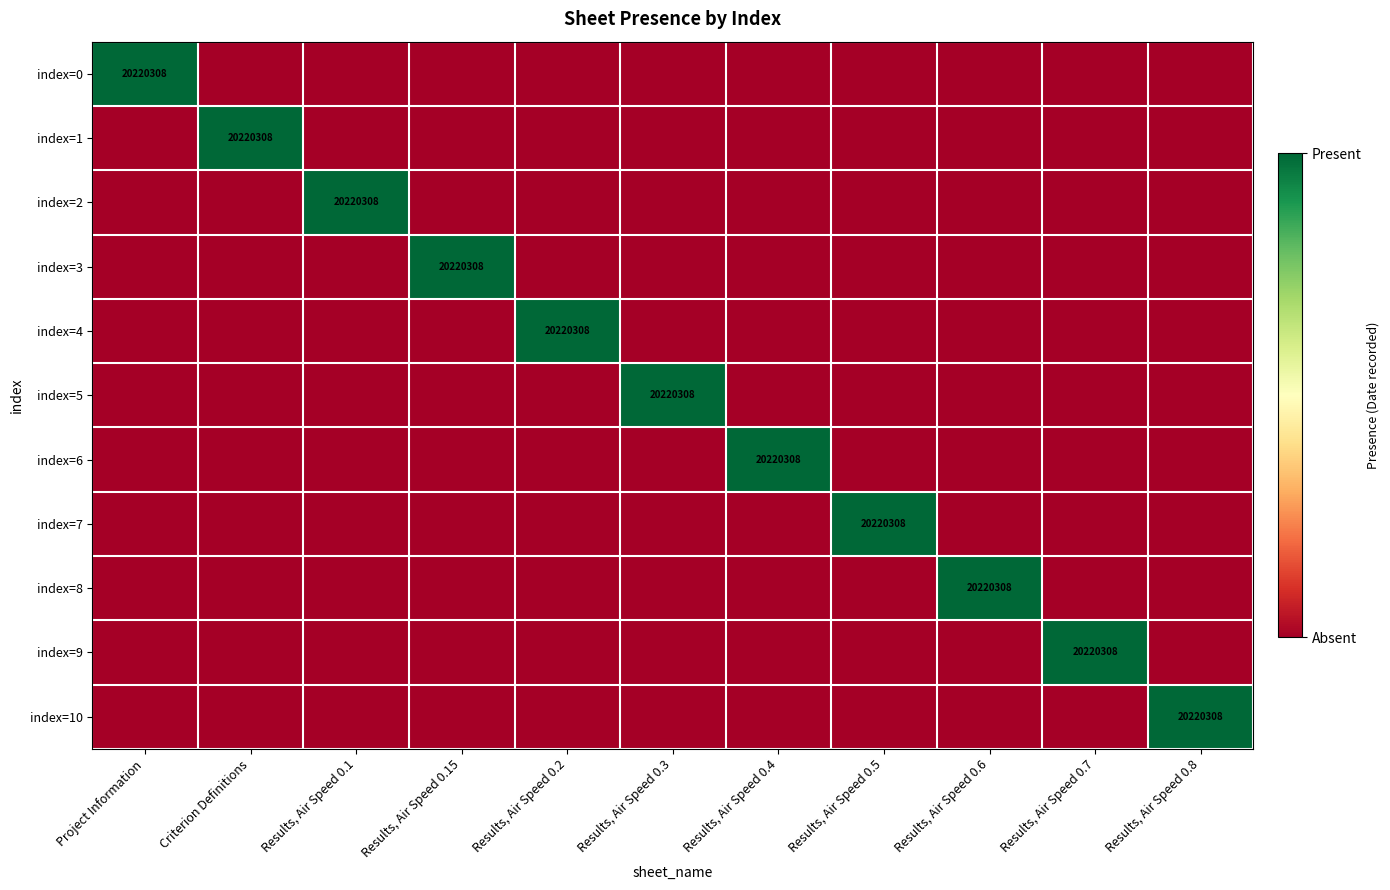

Is it true that index=1 equals 1 at Results, Air Speed 0.15?

False